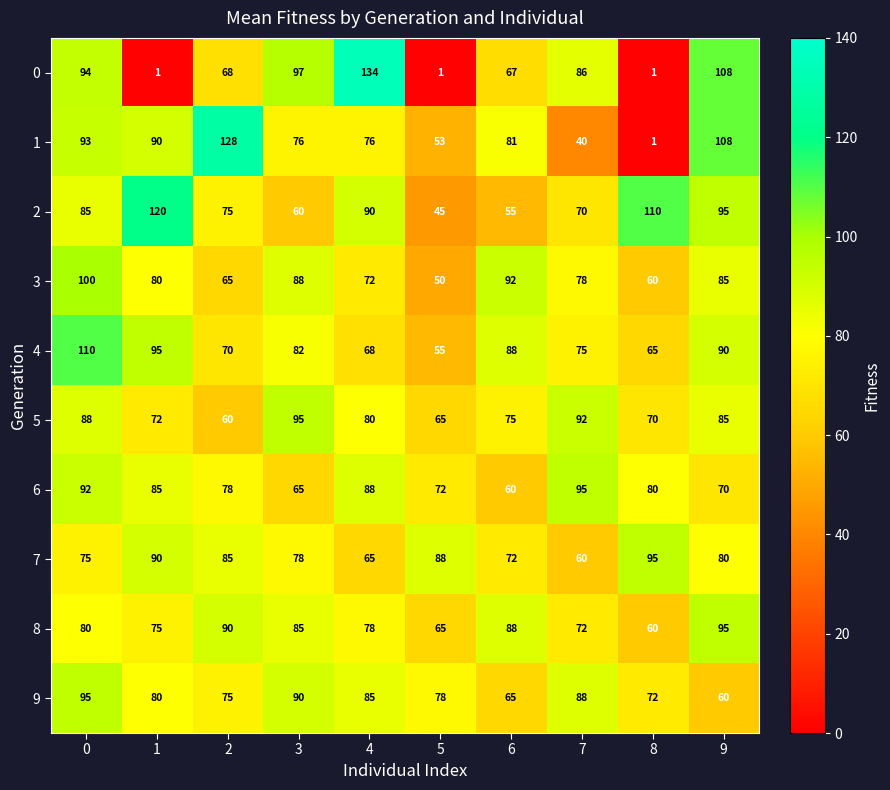

What is the total value across all series at 4?

836